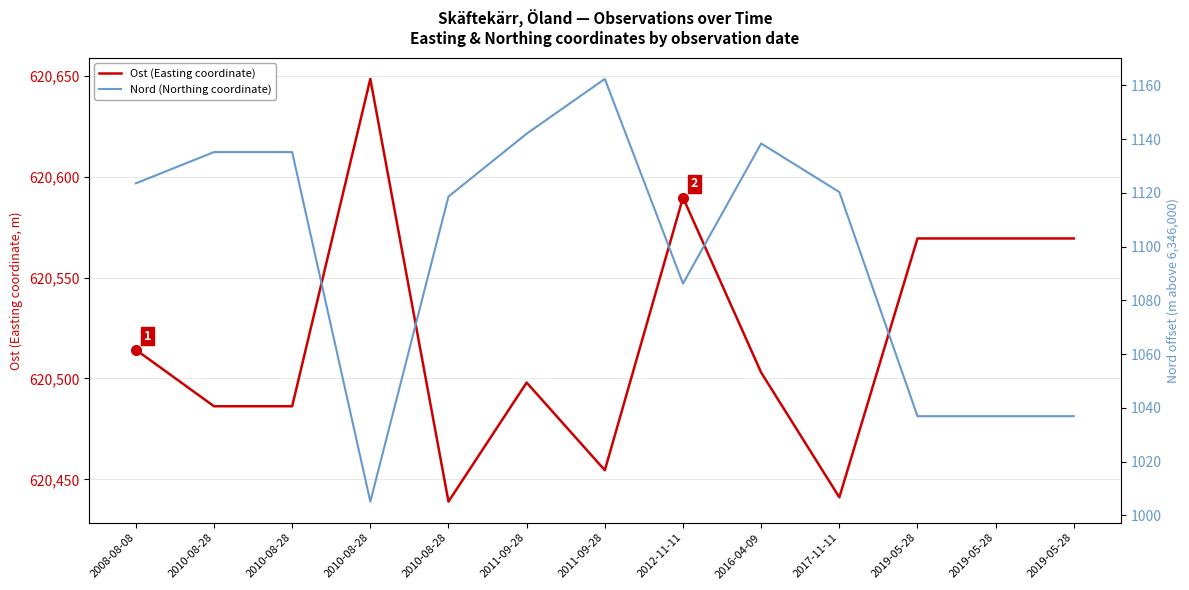

What is the maximum value shown in the chart?

620648.4